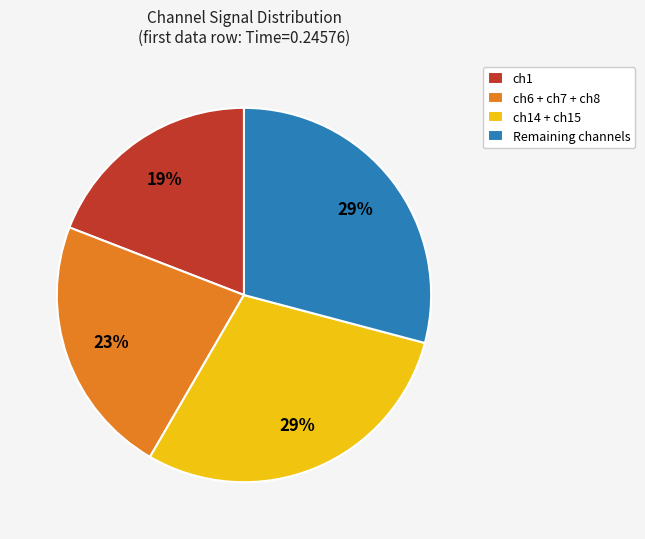

What percentage is the ch14 + ch15 slice, to the nearest percent?

29%